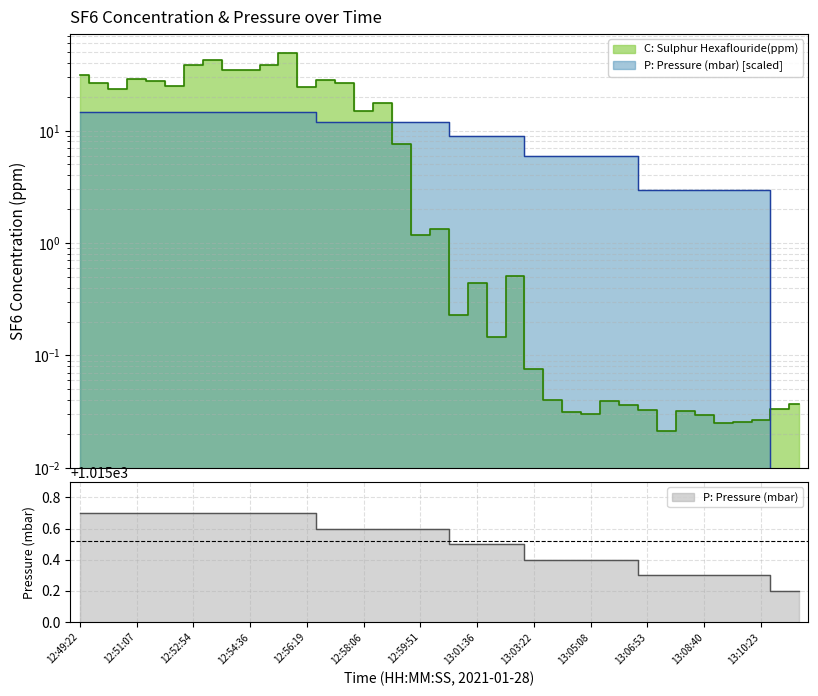

Rank the series by their average value, from highest to lowest.

C: Sulphur Hexaflouride(ppm), P: Pressure (mbar)